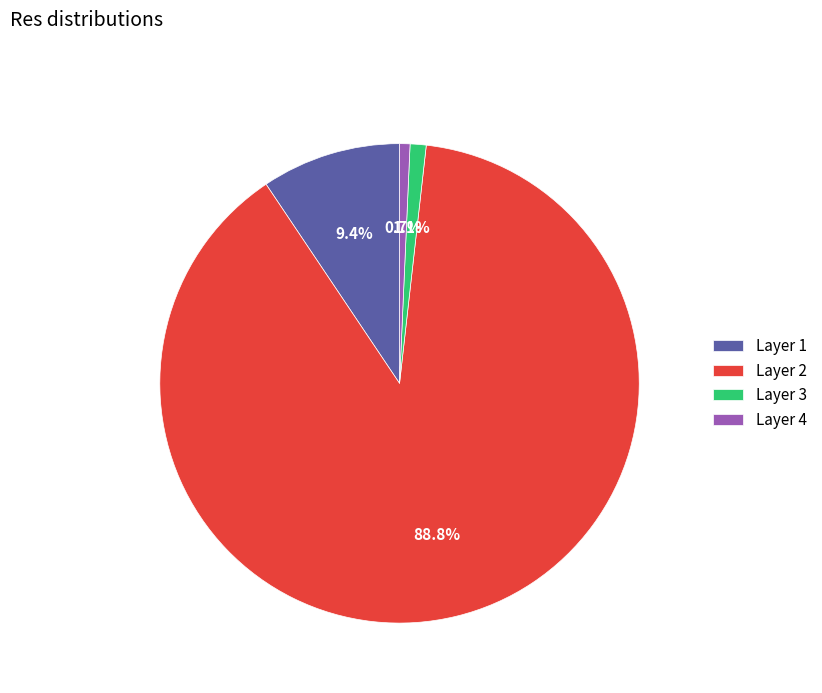

What is the majority slice?

Layer 2